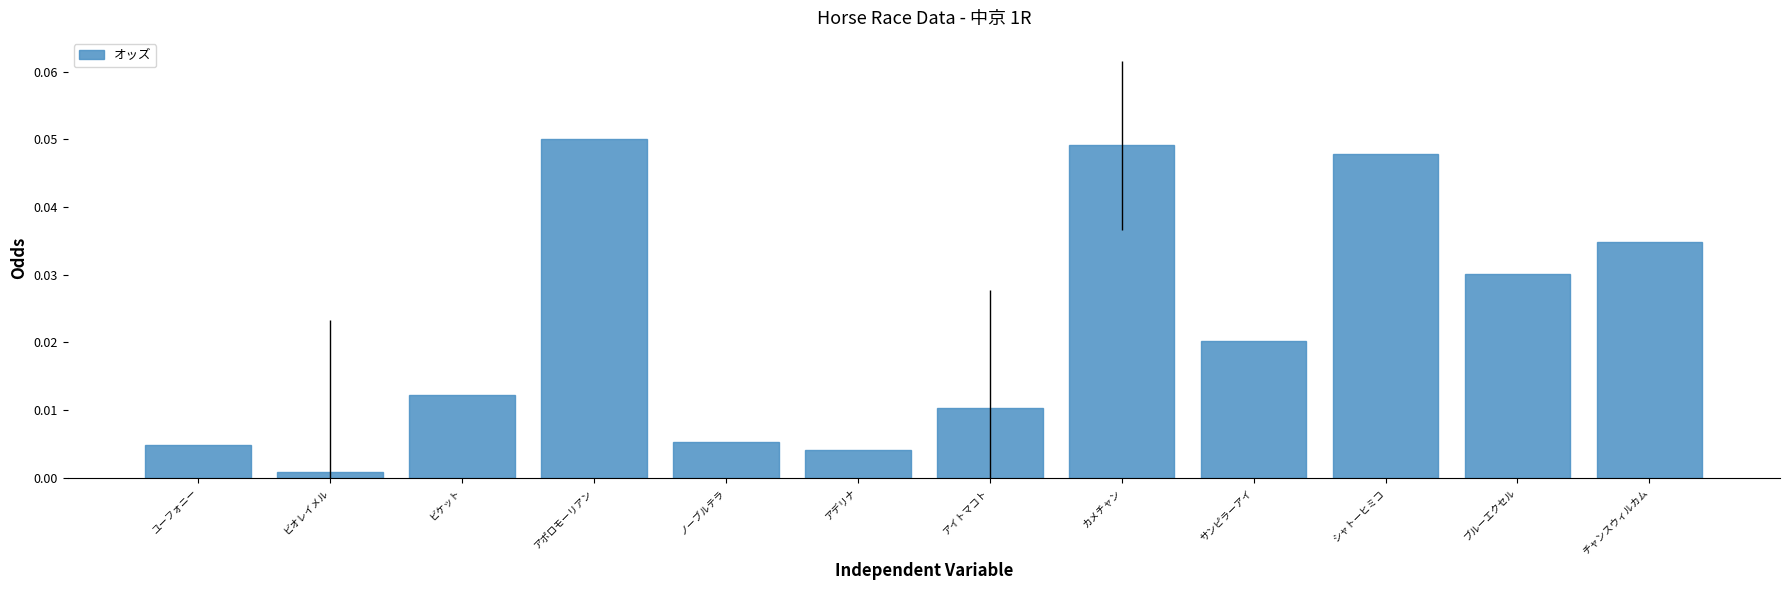

Between アポロモーリアン and サンピラーアイ, which is larger?

アポロモーリアン